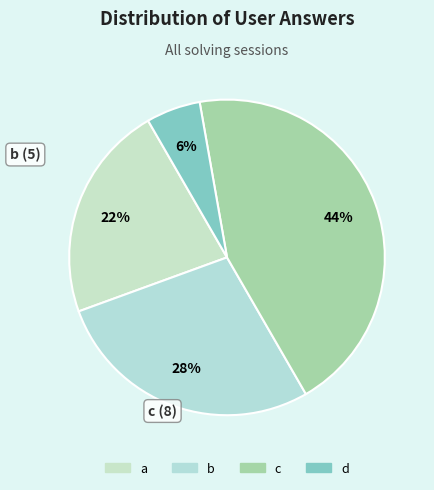

What portion of the pie excludes d?

94.4%